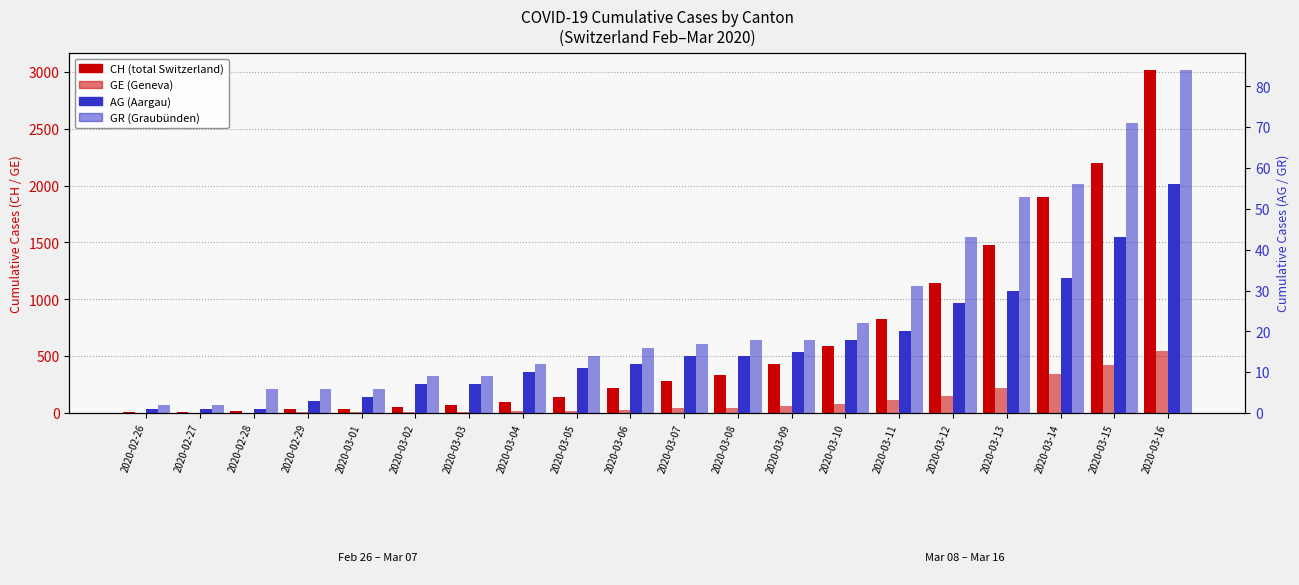

What position from the right is 2020-02-26?

20